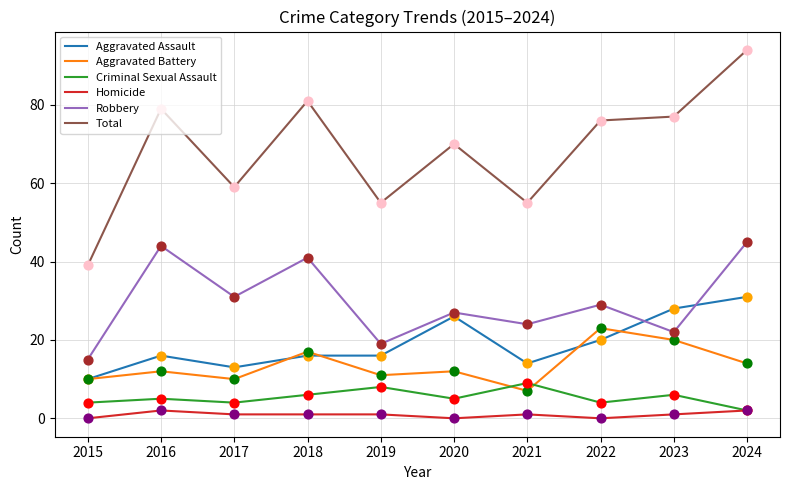

At which category is the sum across all series the highest?

2024